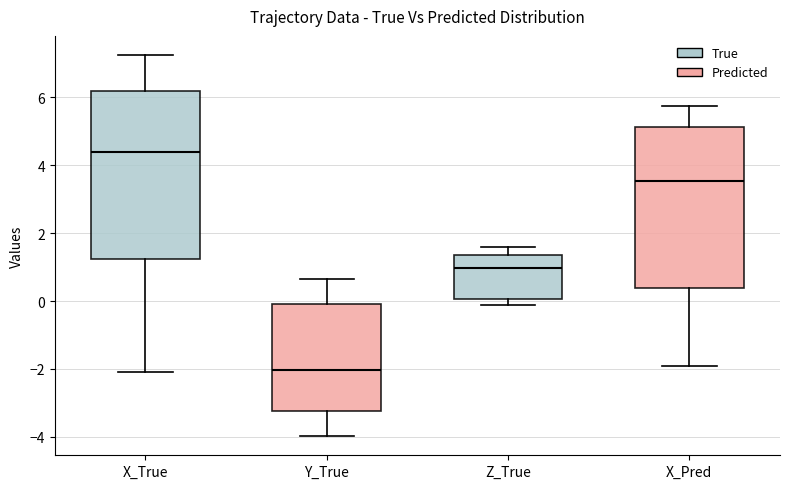

Reading left to right, read every box against the y-axis: the position of its median line, the range the box covers, and the ends of its whiskers. The values are not printed on the chart, so give them approximately, as read against the axis.

X_True: median 4.4, box 1.2 to 6.2, whiskers -2.0 to 7.2
Y_True: median -2.0, box -3.2 to 0.0, whiskers -4.0 to 0.6
Z_True: median 1.0, box 0.0 to 1.4, whiskers -0.2 to 1.6
X_Pred: median 3.6, box 0.4 to 5.2, whiskers -2.0 to 5.8